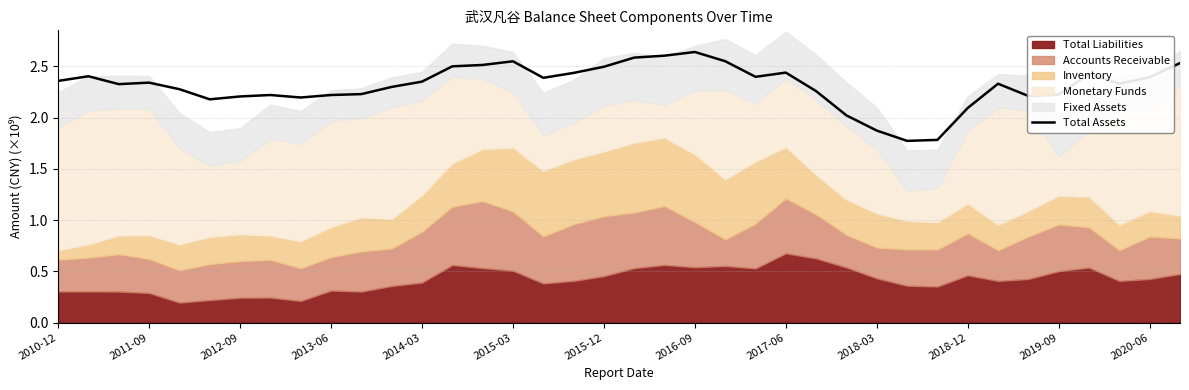

Is it true that the value at 25 is 2.3?

True